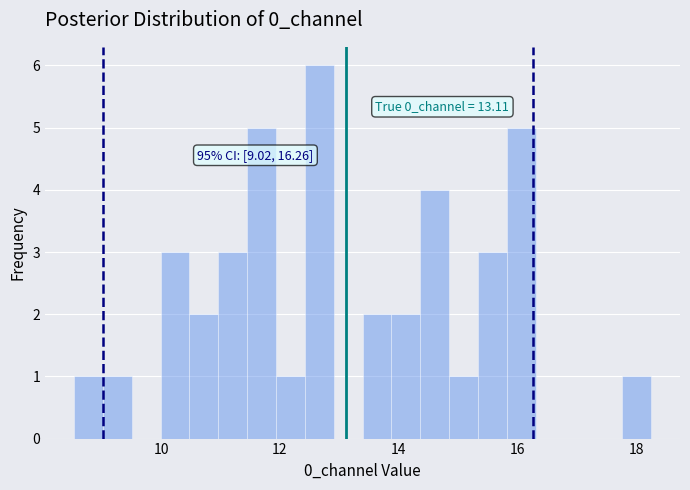

Around what value on the x-axis is the tallest bar? Give the approximate position of its centre, as read against the axis.

12.6